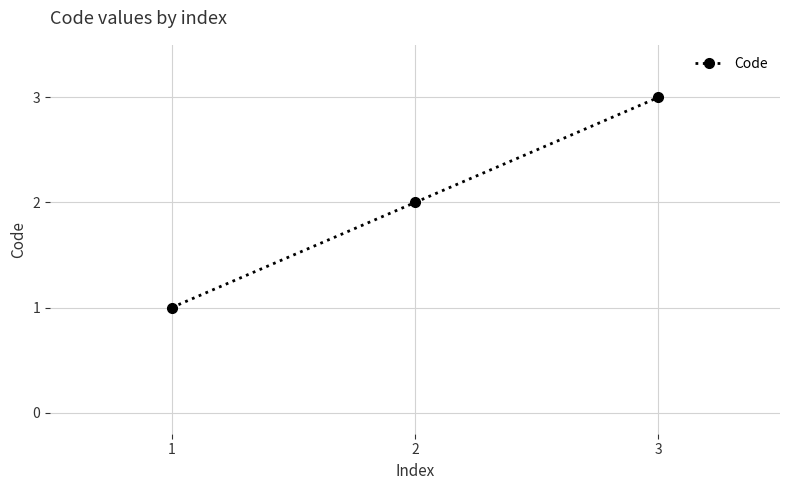

Which label corresponds to the largest value in the chart?

3